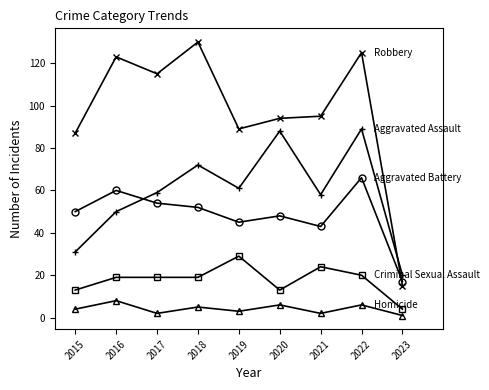

What is the difference between the highest and lowest values at 2019?

86